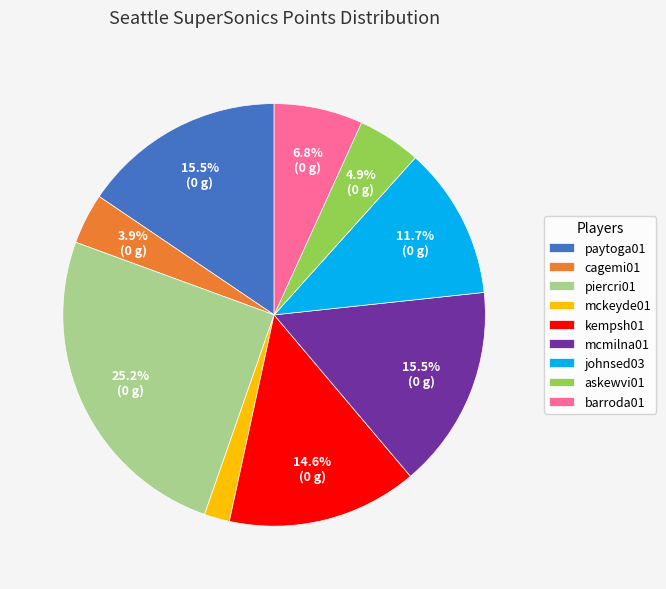

To the nearest percent, what portion does barroda01 represent?

7%